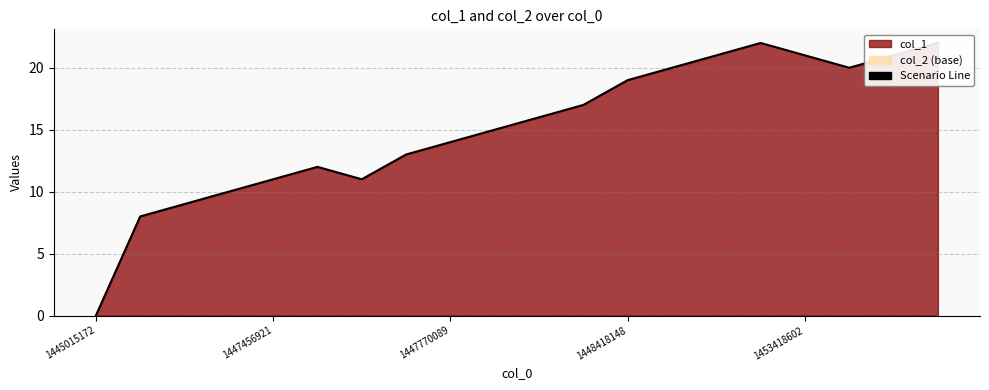

How many points are lower than both their immediate neighbors (excluding endpoints)?

2